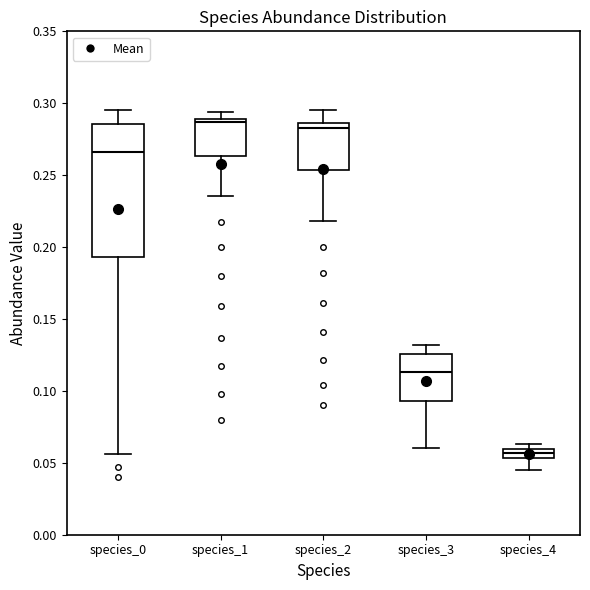

Where is the upper edge of the box for species_1 on the y-axis? The values are not printed on the chart, so give them approximately, as read against the axis.

0.290